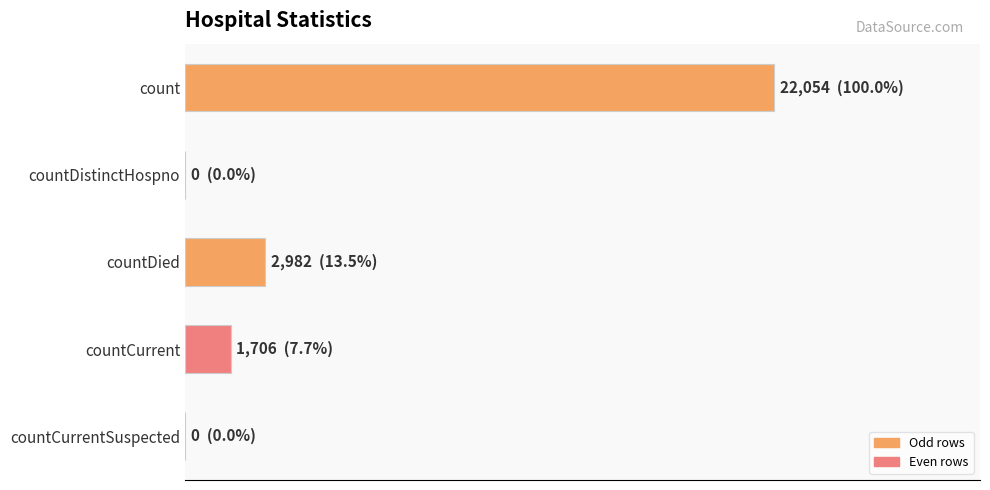

Are the bars horizontal?

Yes